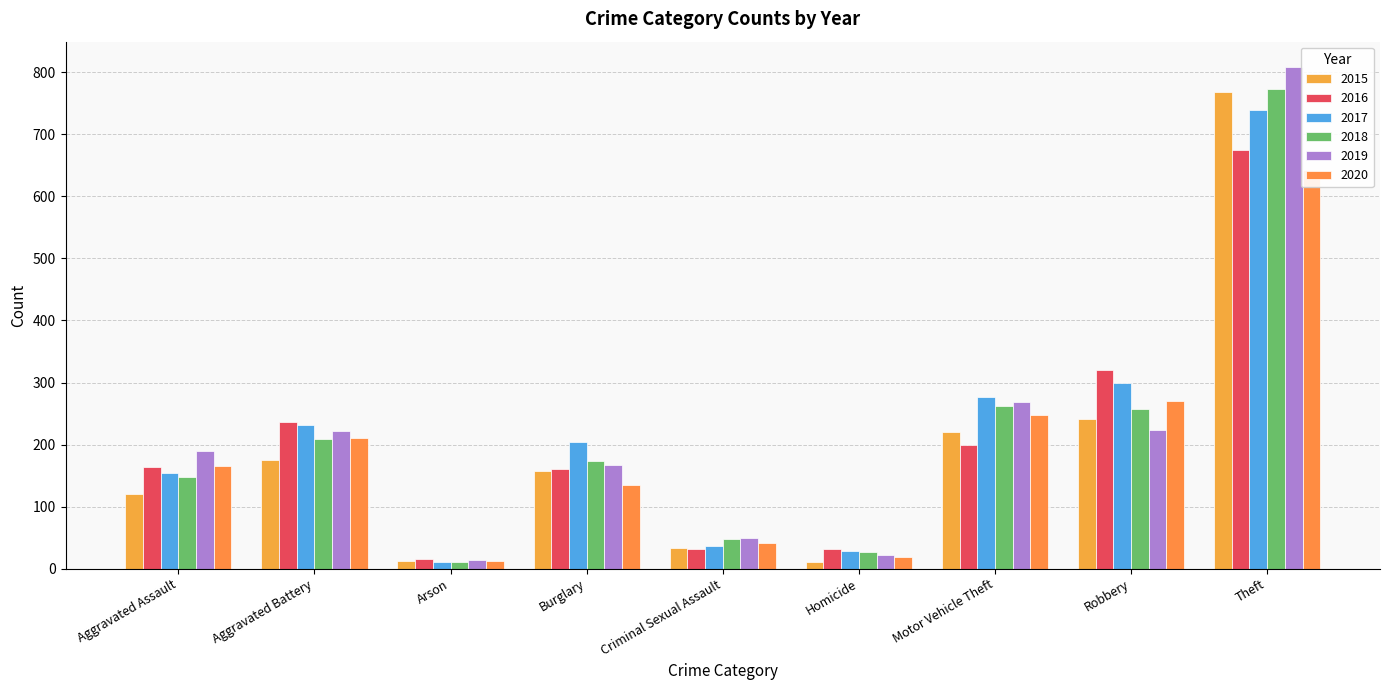

What position from the left is Robbery?

8